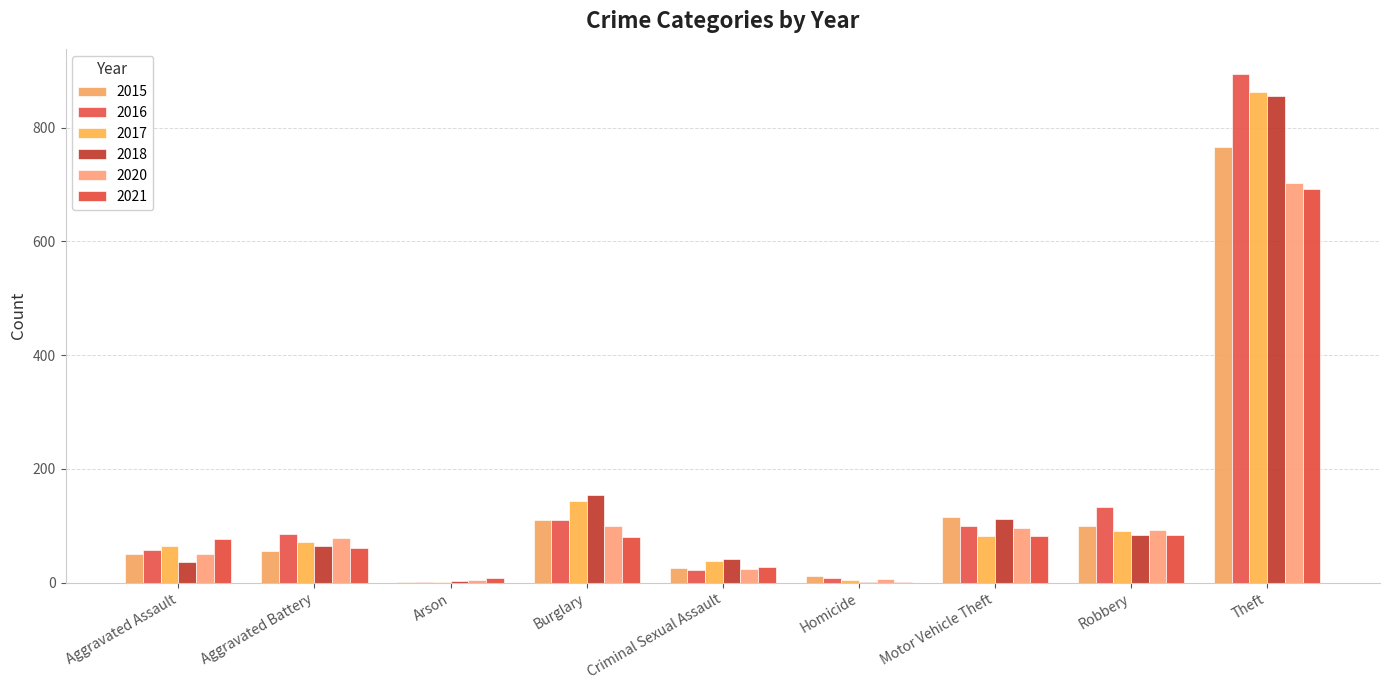

Which category has the highest value in the 2020 series?

Theft